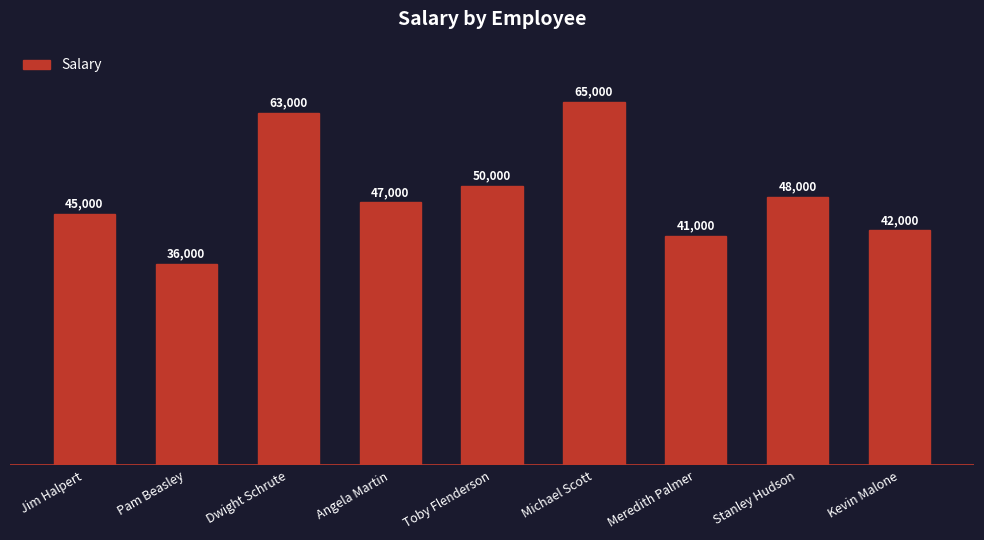

Approximately how many times larger is the value at Meredith Palmer compared to Michael Scott?

0.6